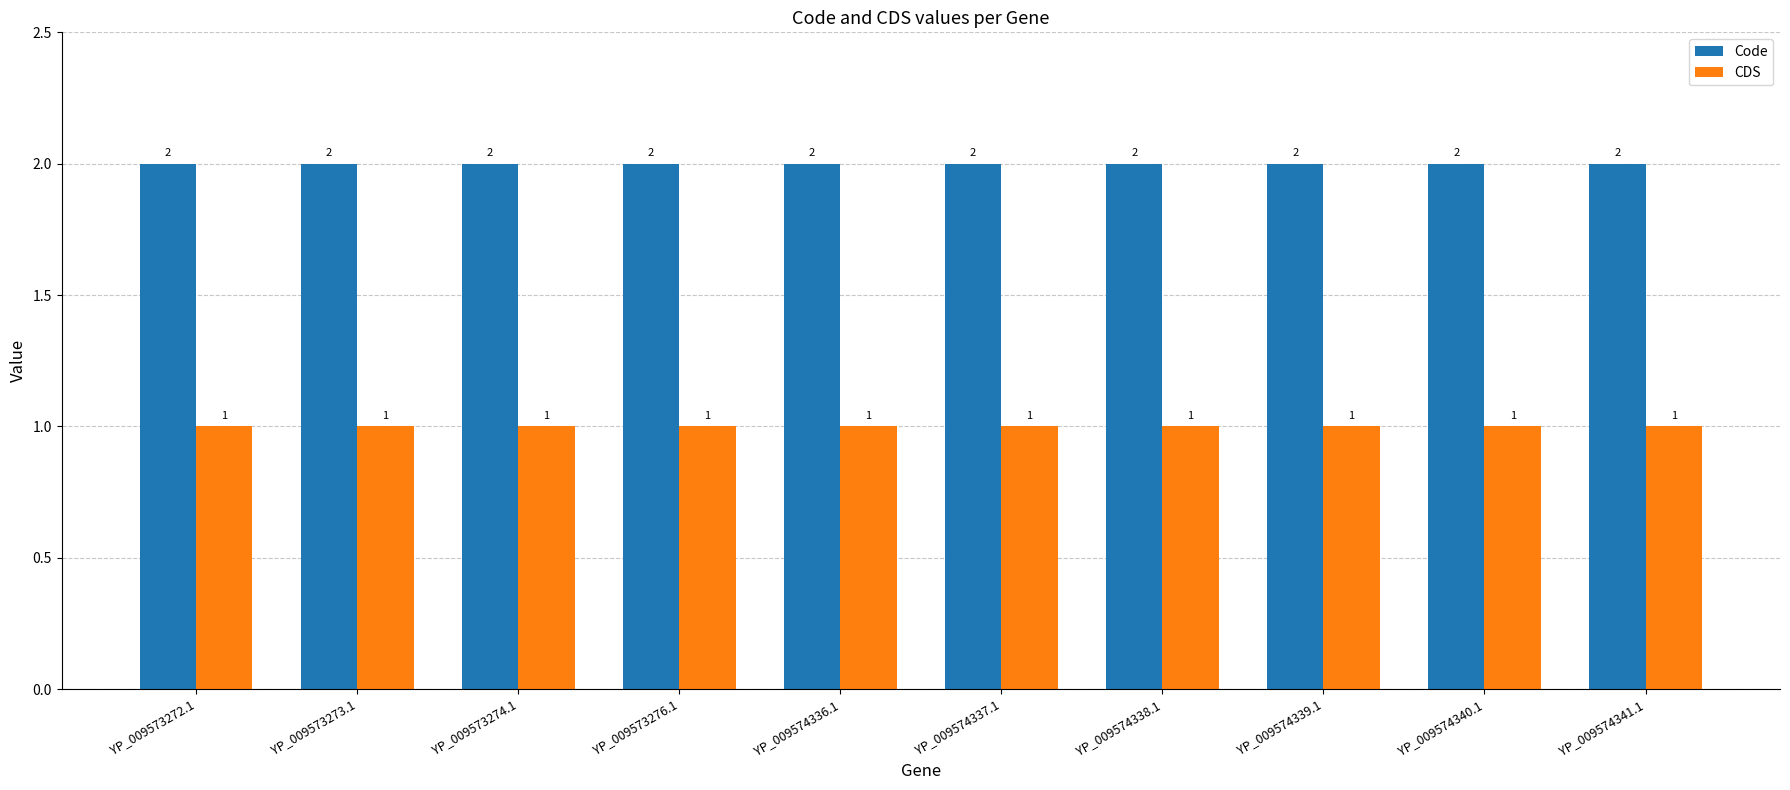

What is the sum of all CDS values?

10